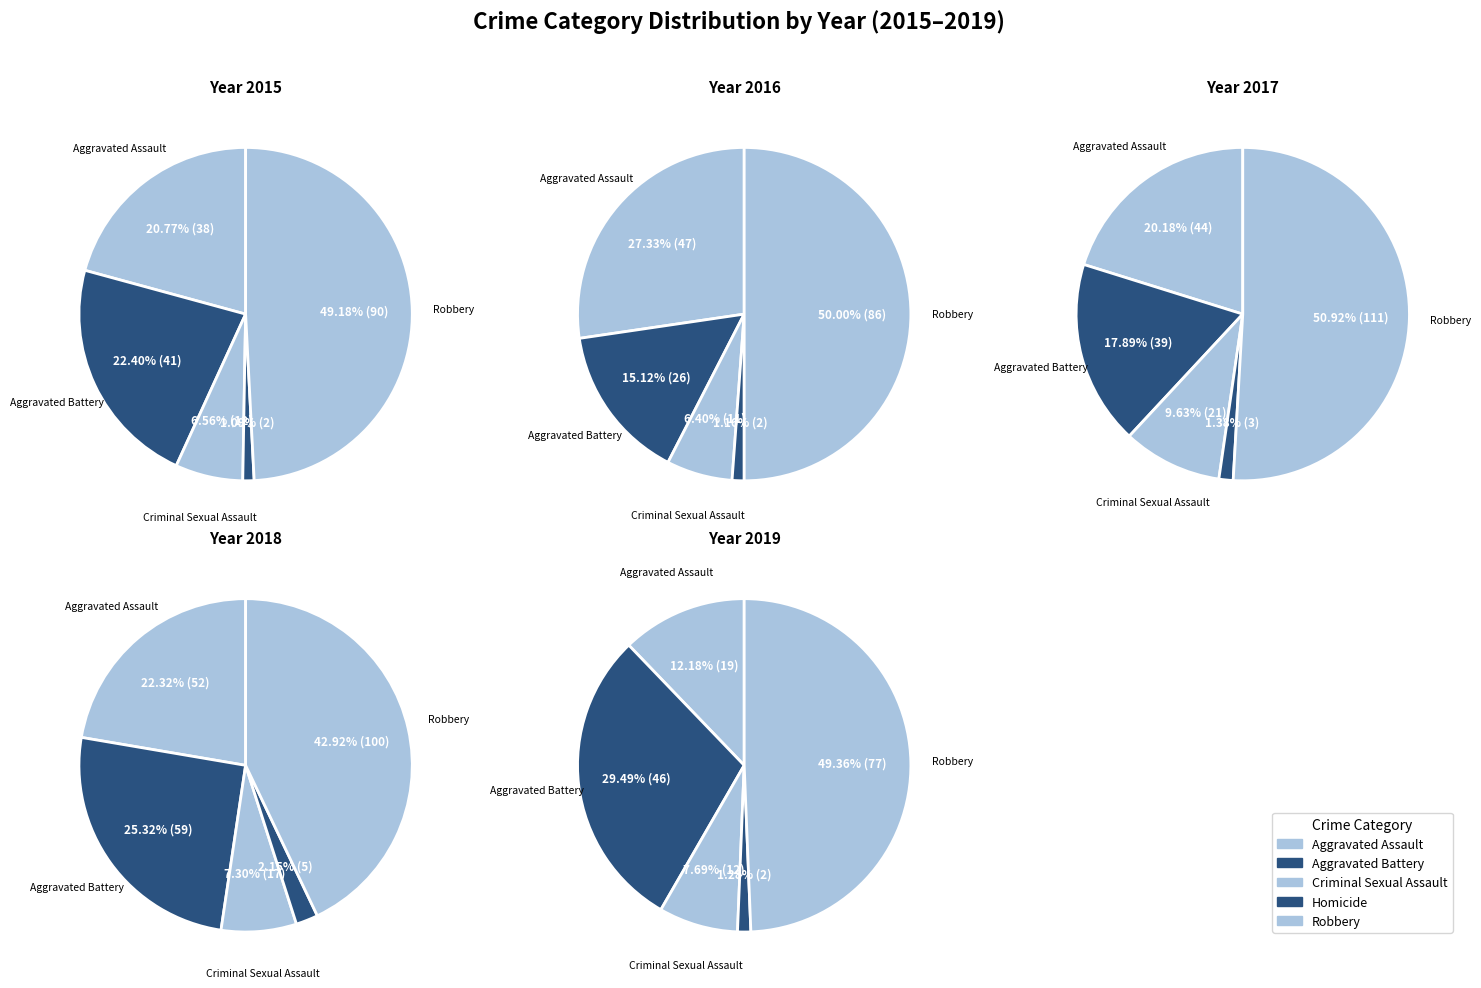

What is the difference between the highest and lowest values at Homicide?

3